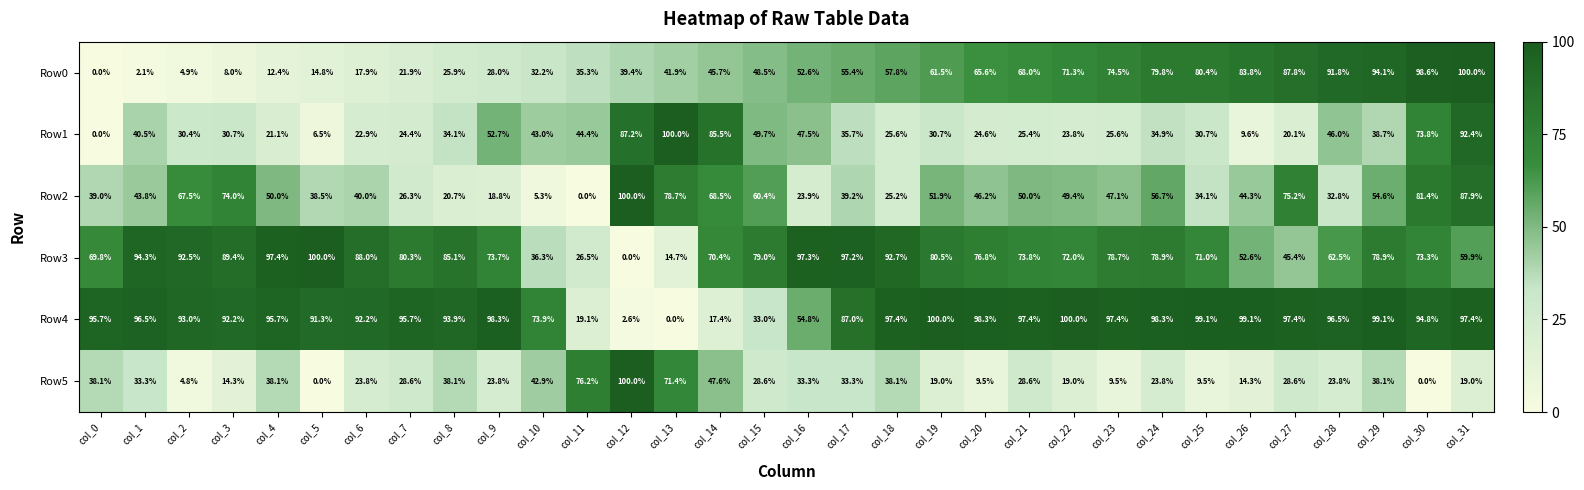

What is the difference between the second highest and second lowest values in the Row4 series?

97.4